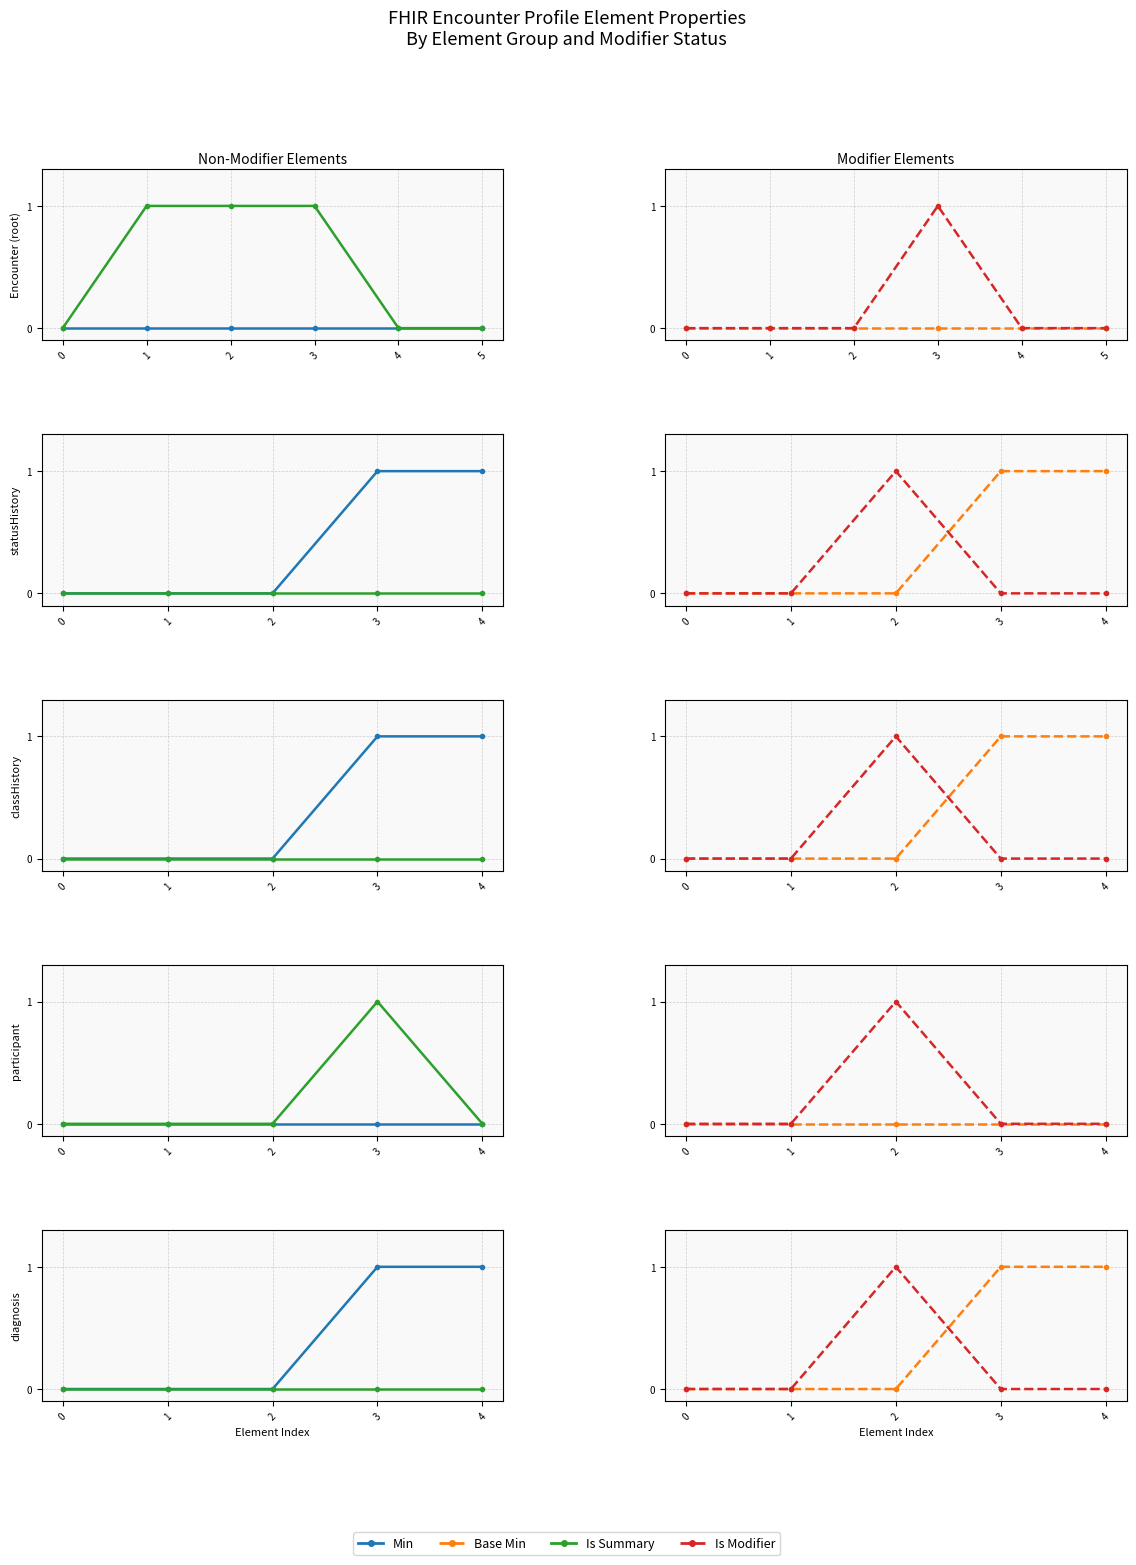

How many intersections are there between Is Modifier and Base Min?

1